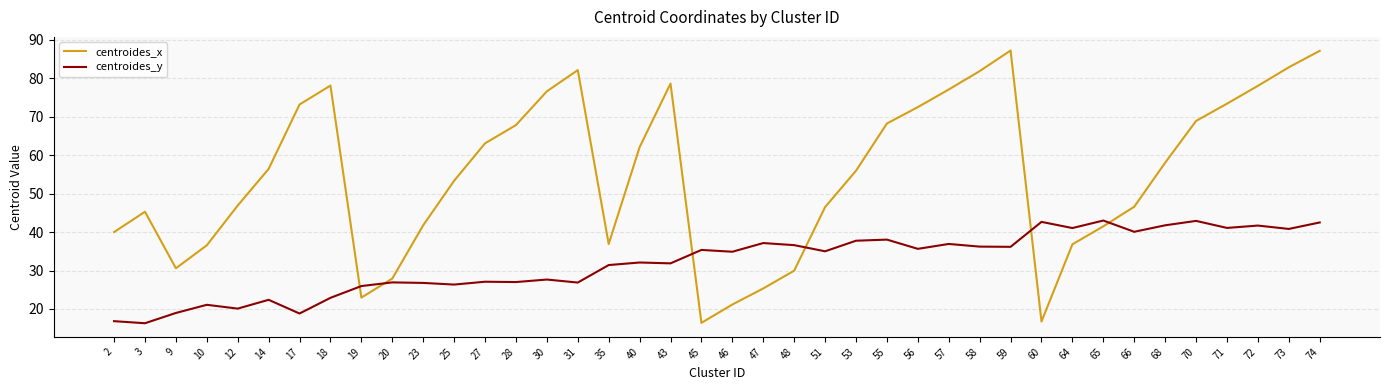

What is the difference between the centroides_x values at 59 and 65?

45.7